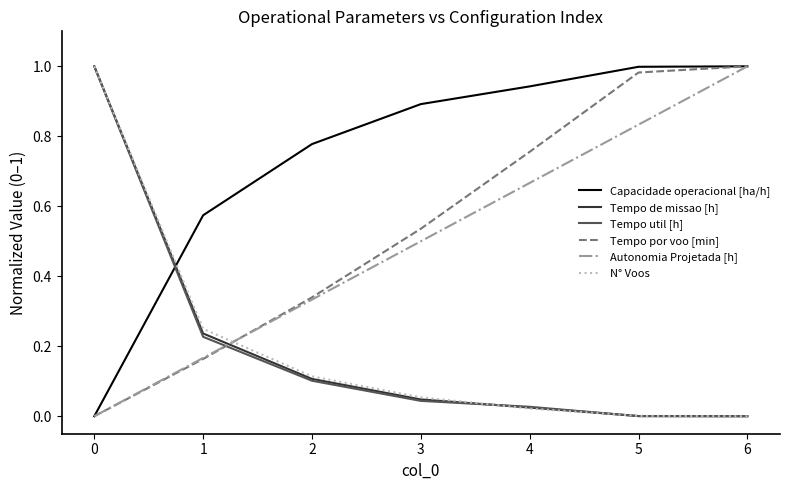

Is it true that Capacidade operacional [ha/h] equals 1.3 at 2?

False